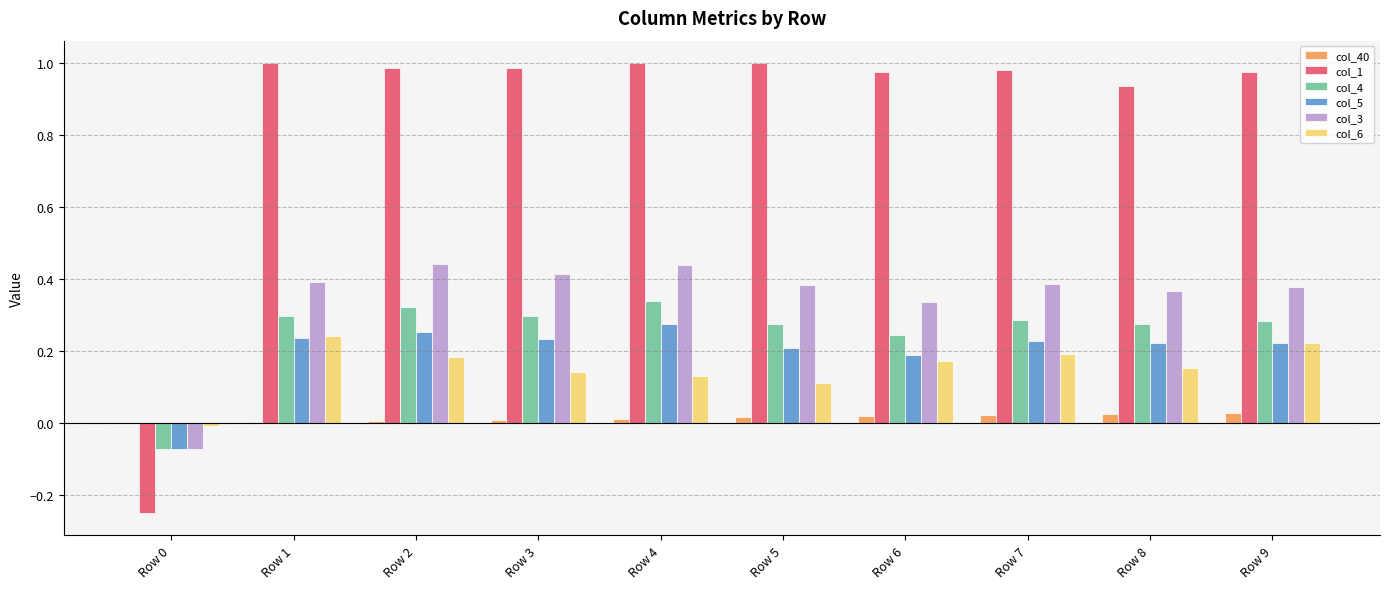

How many positive values does the col_5 series have?

9